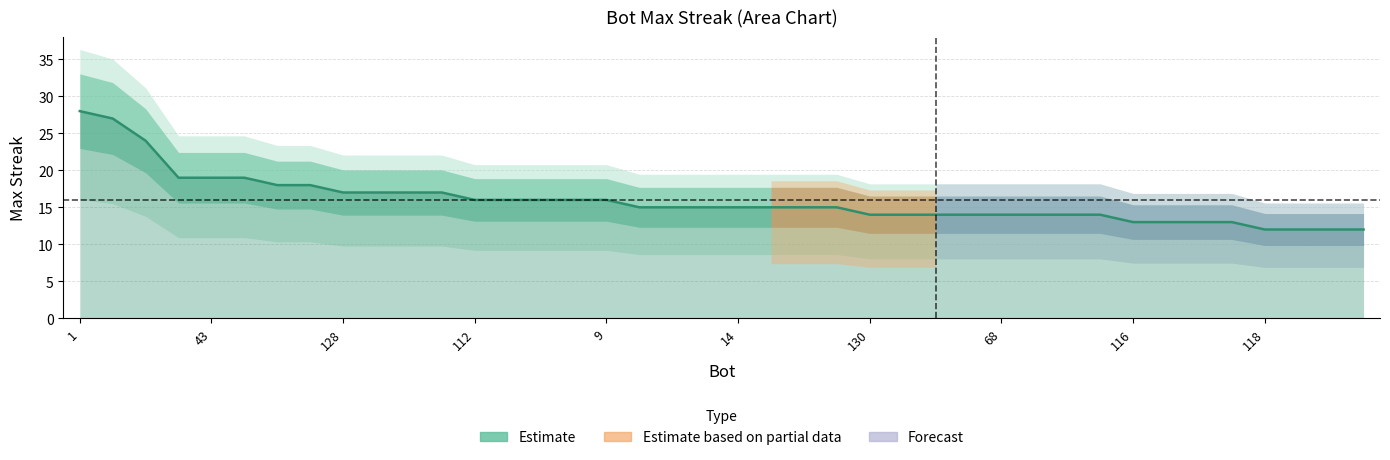

What is the greatest value displayed?

28